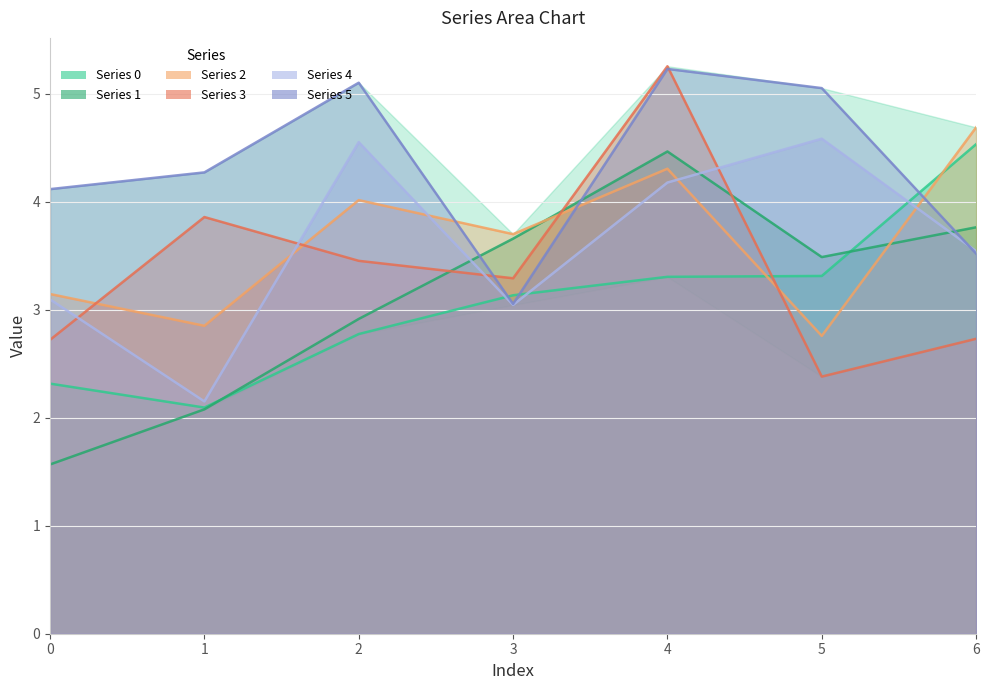

Which has a higher value, 3 or 1?

3